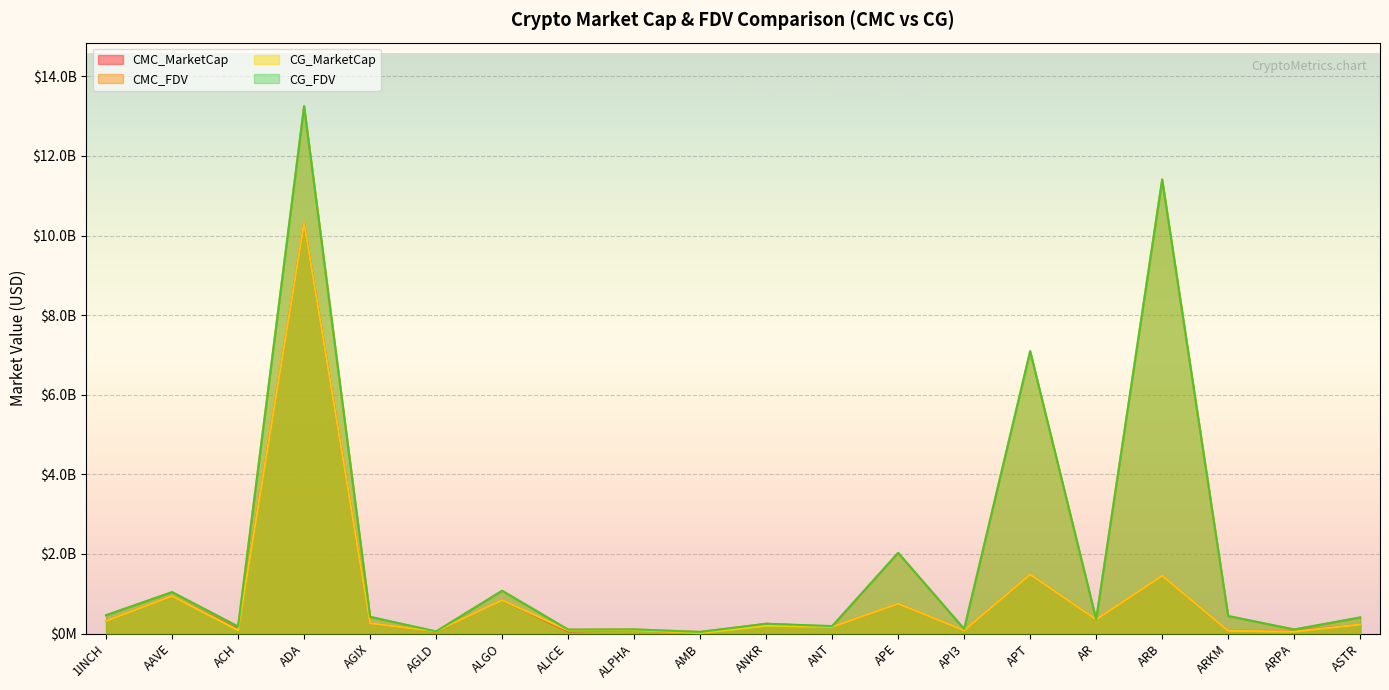

How many data points does each series have?

20